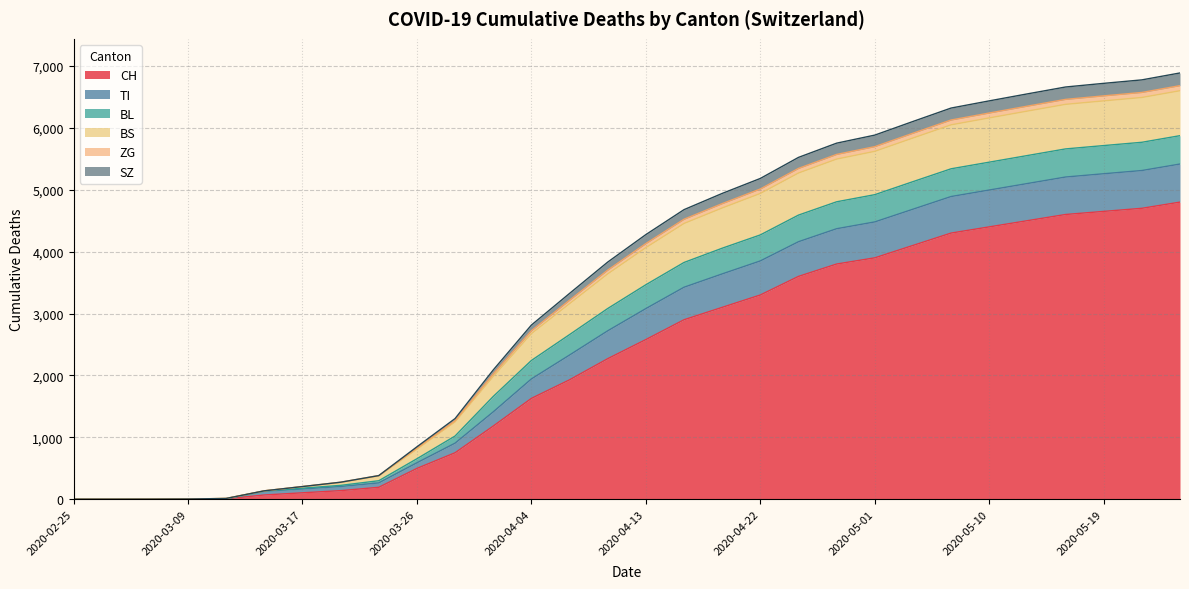

What is the maximum value for CH?

4800